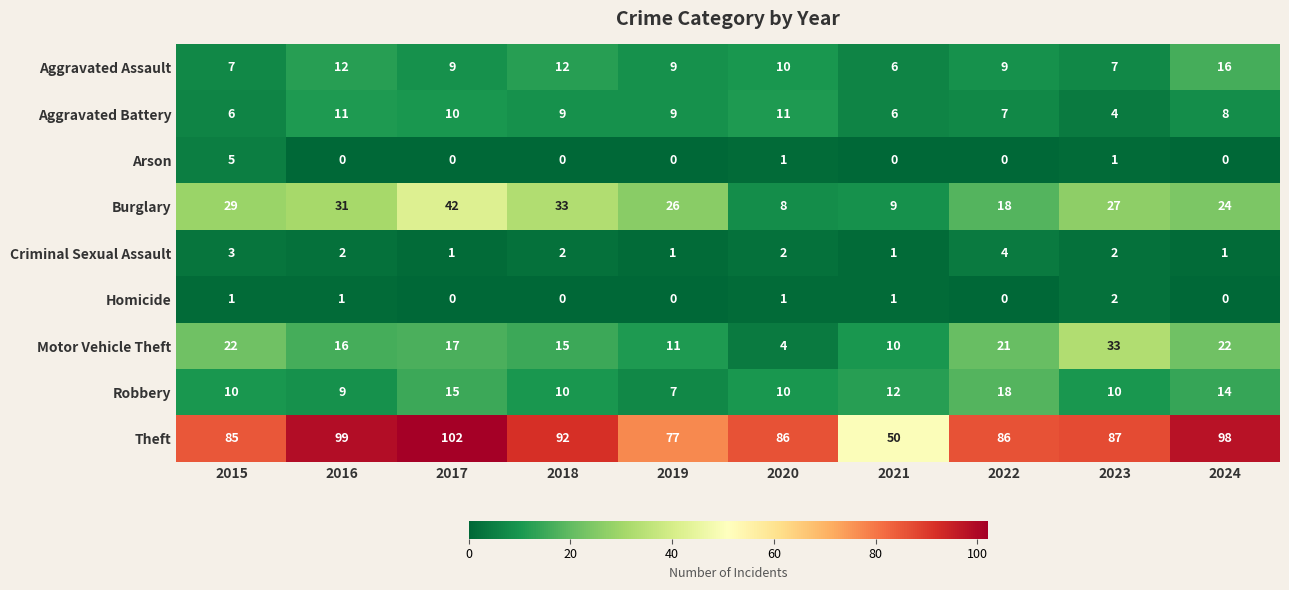

Rank the categories by Burglary value from highest to lowest.

2017, 2018, 2016, 2015, 2023, 2019, 2024, 2022, 2021, 2020